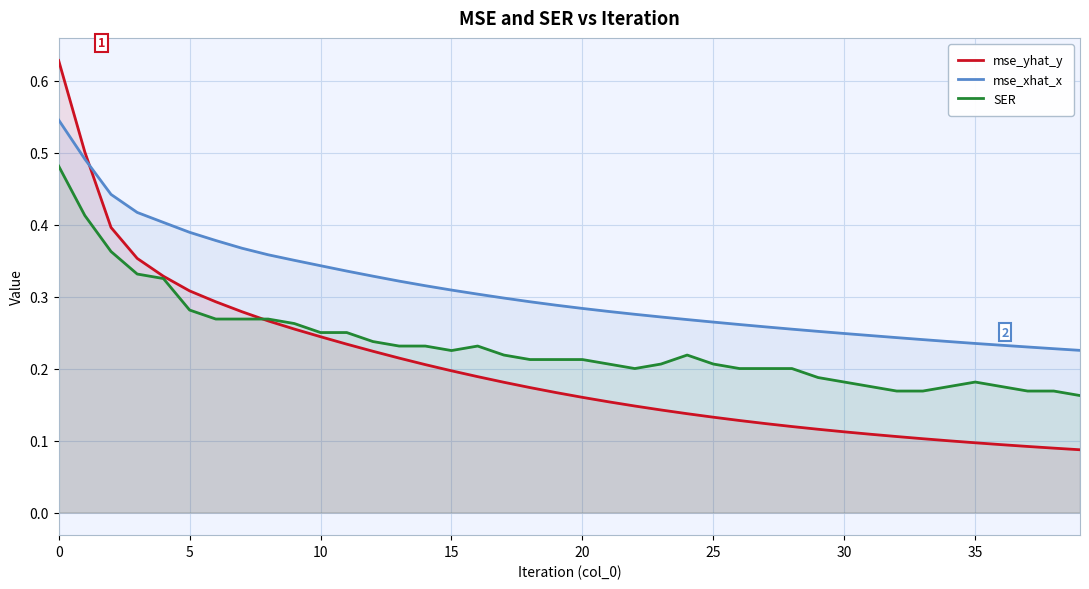

What is the difference between the maximum and minimum values in the mse_yhat_y series?

0.5